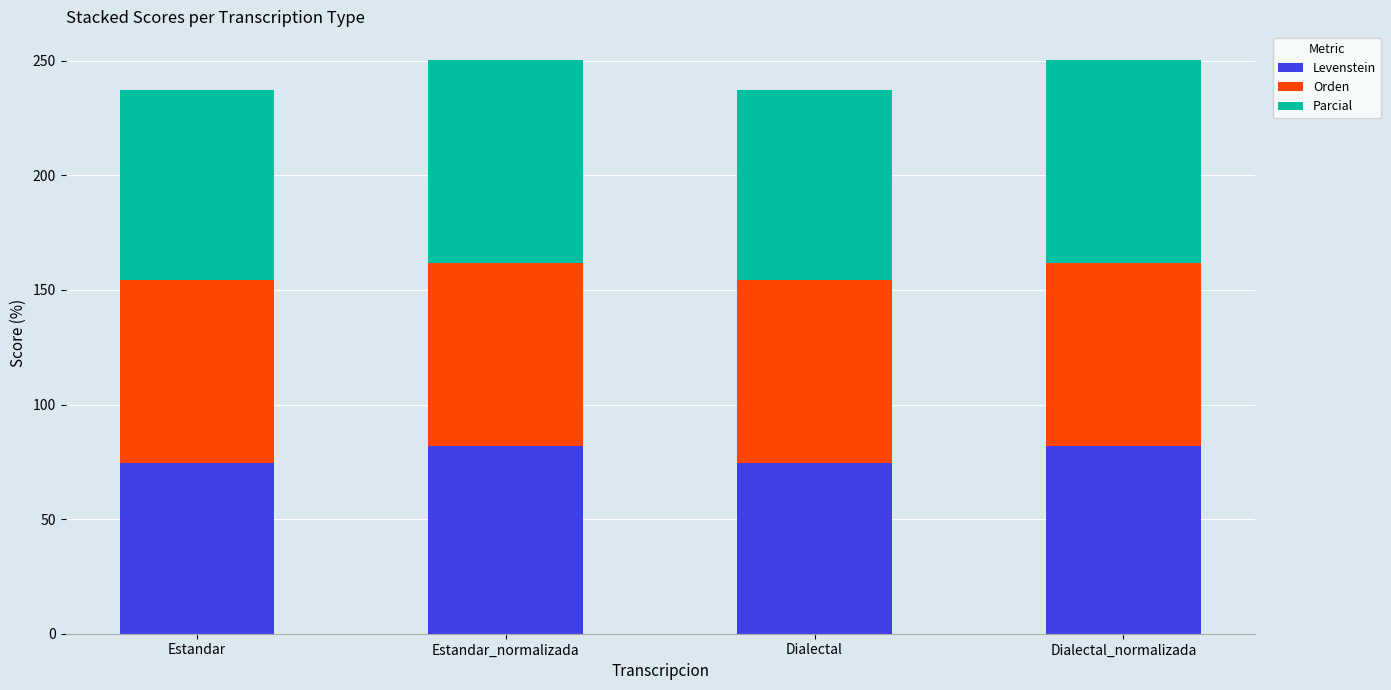

What is the approximate value of Levenstein at Estandar?

74.6